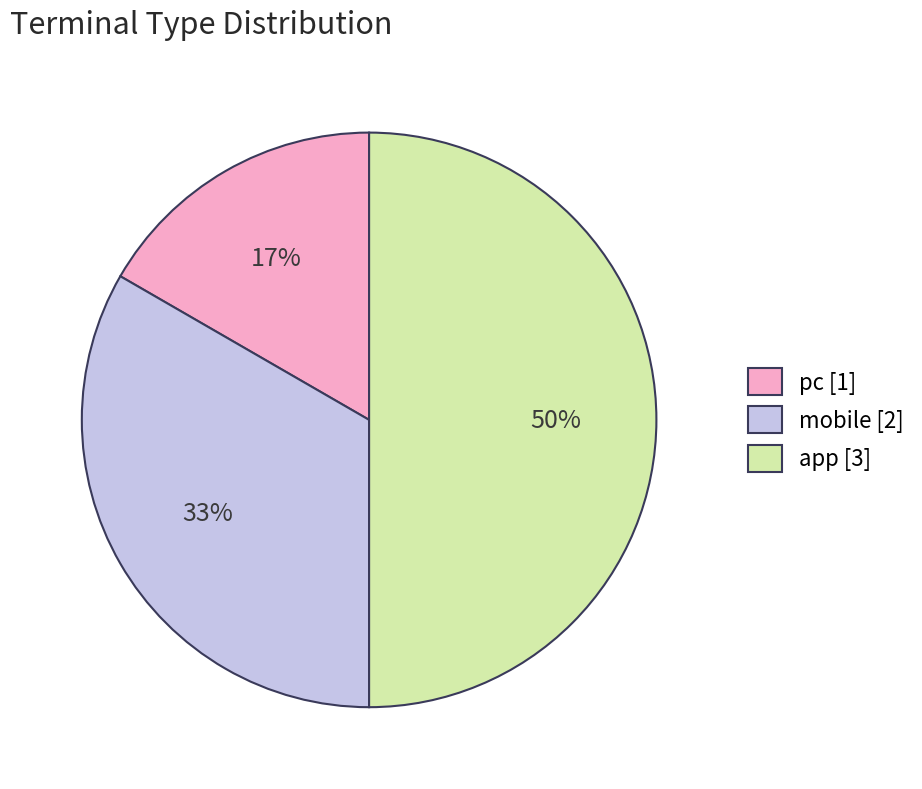

Is it true that mobile is 26% of the pie?

False